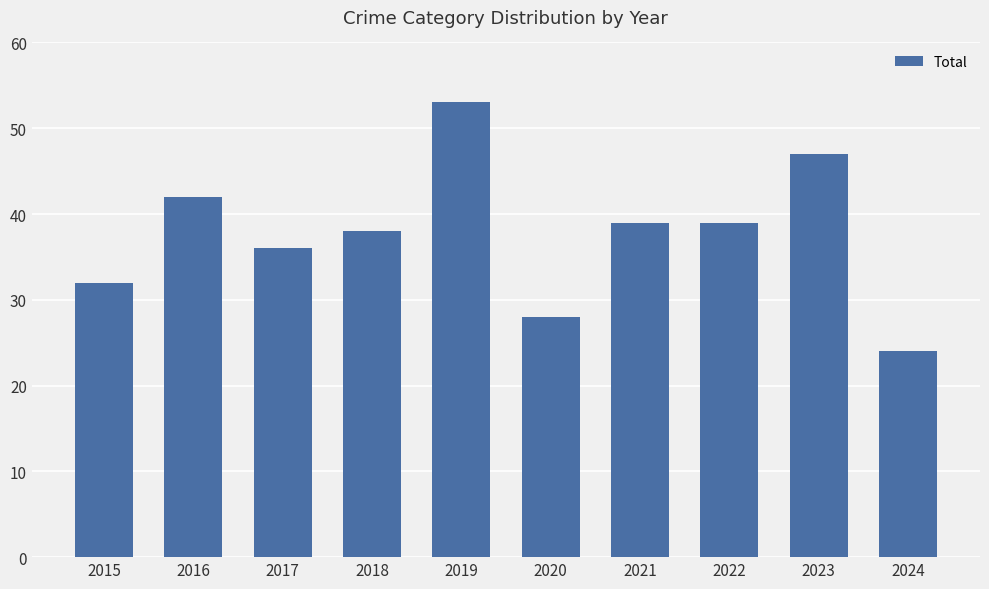

What is the average value?

38